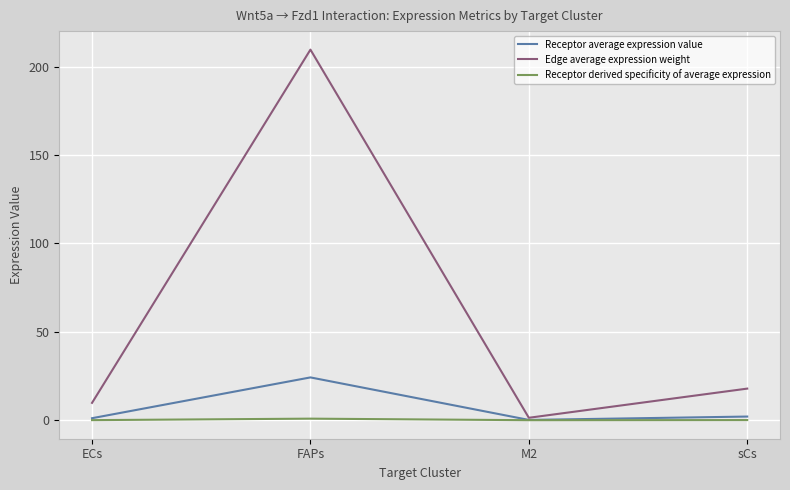

What position from the left is sCs?

4